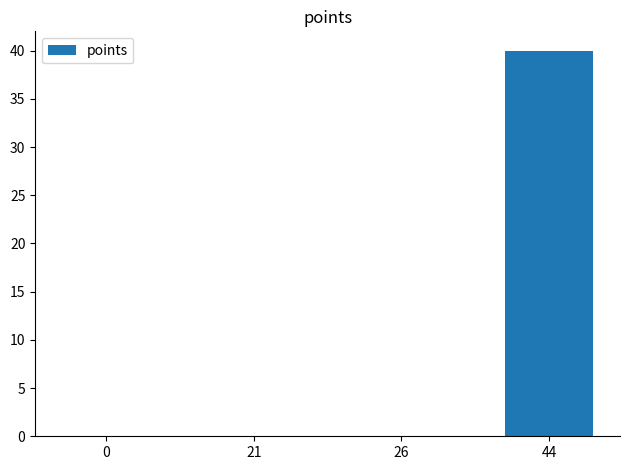

Are the bars horizontal?

No